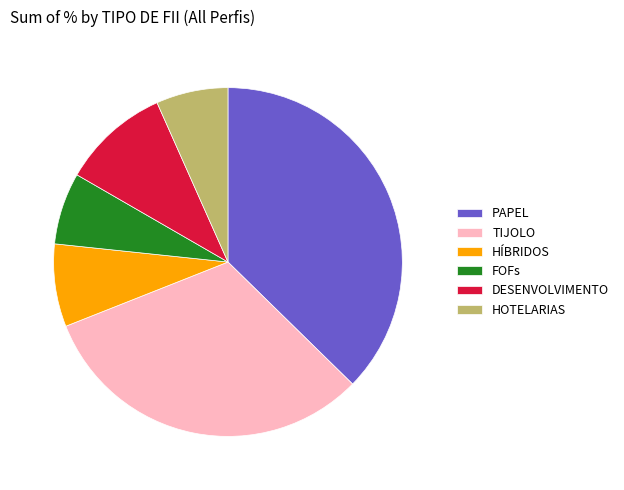

Between TIJOLO and FOFs, which is larger?

TIJOLO